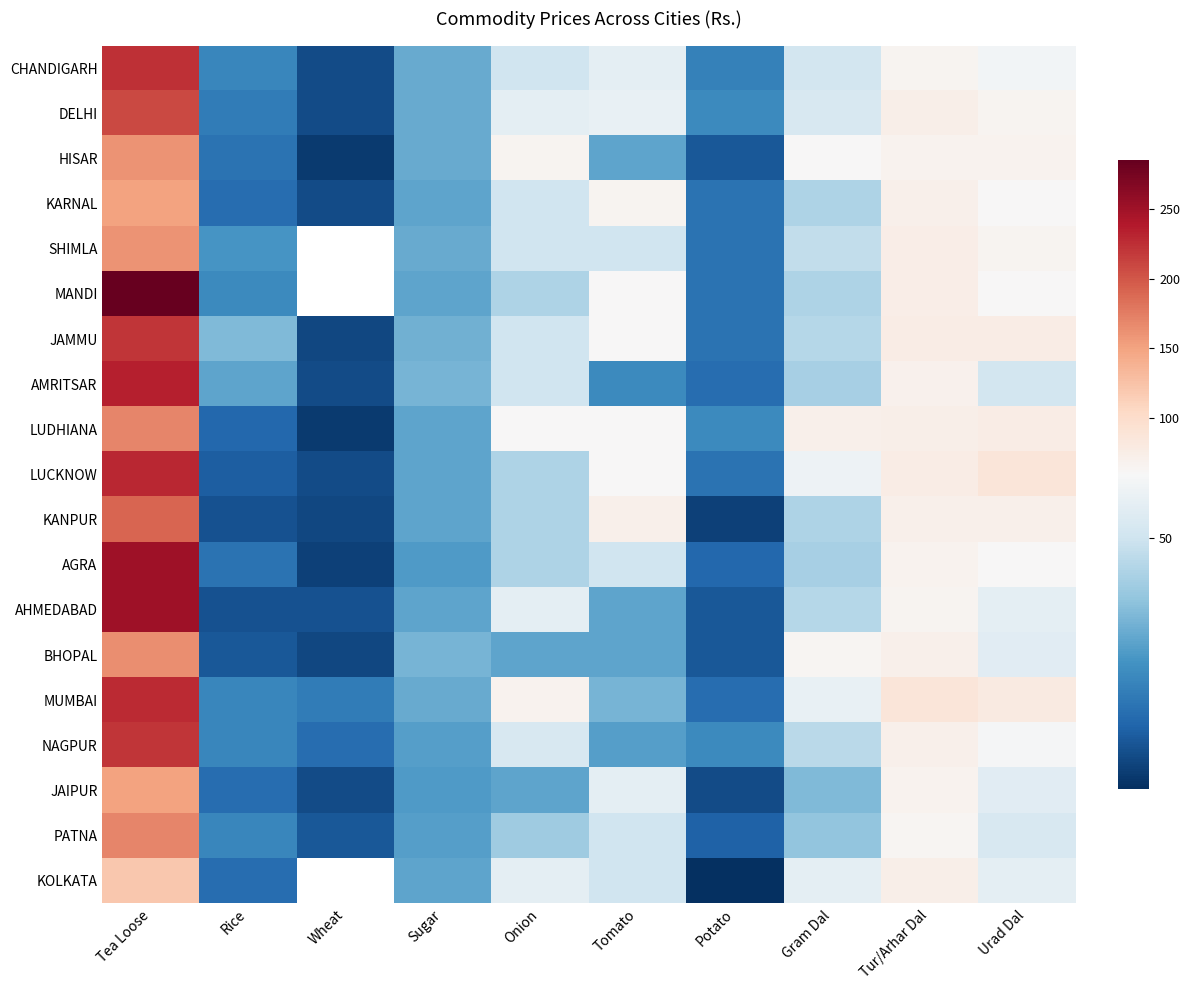

At which label is KOLKATA closest to 66?

Tur/Arhar Dal